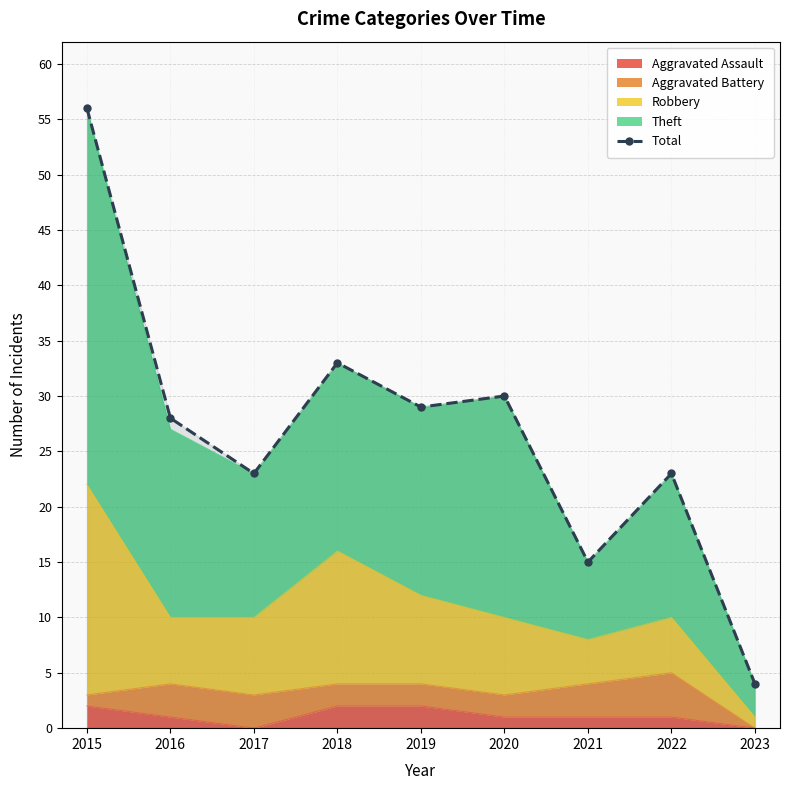

Rank the categories by value from lowest to highest.

2023, 2021, 2017, 2022, 2016, 2019, 2020, 2018, 2015